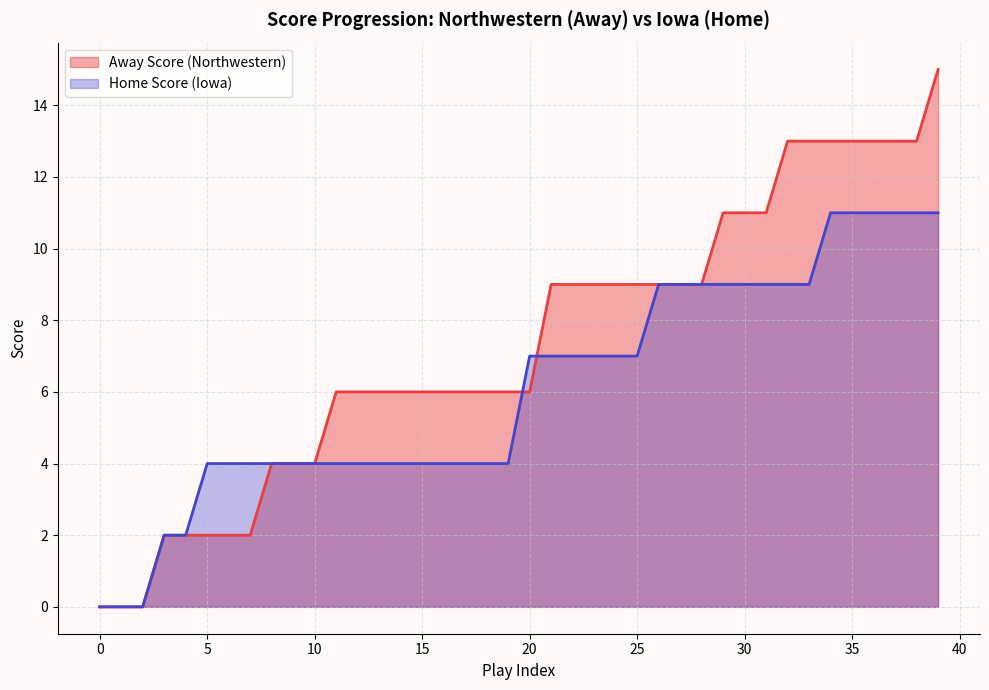

What is the sum of all Home Score values?

244